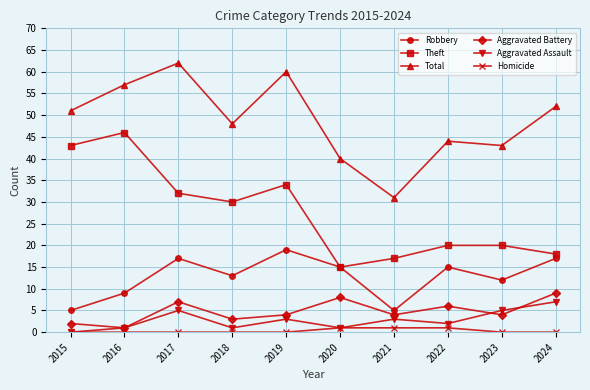

True or false: Aggravated Assault and Robbery intersect in this chart.

False